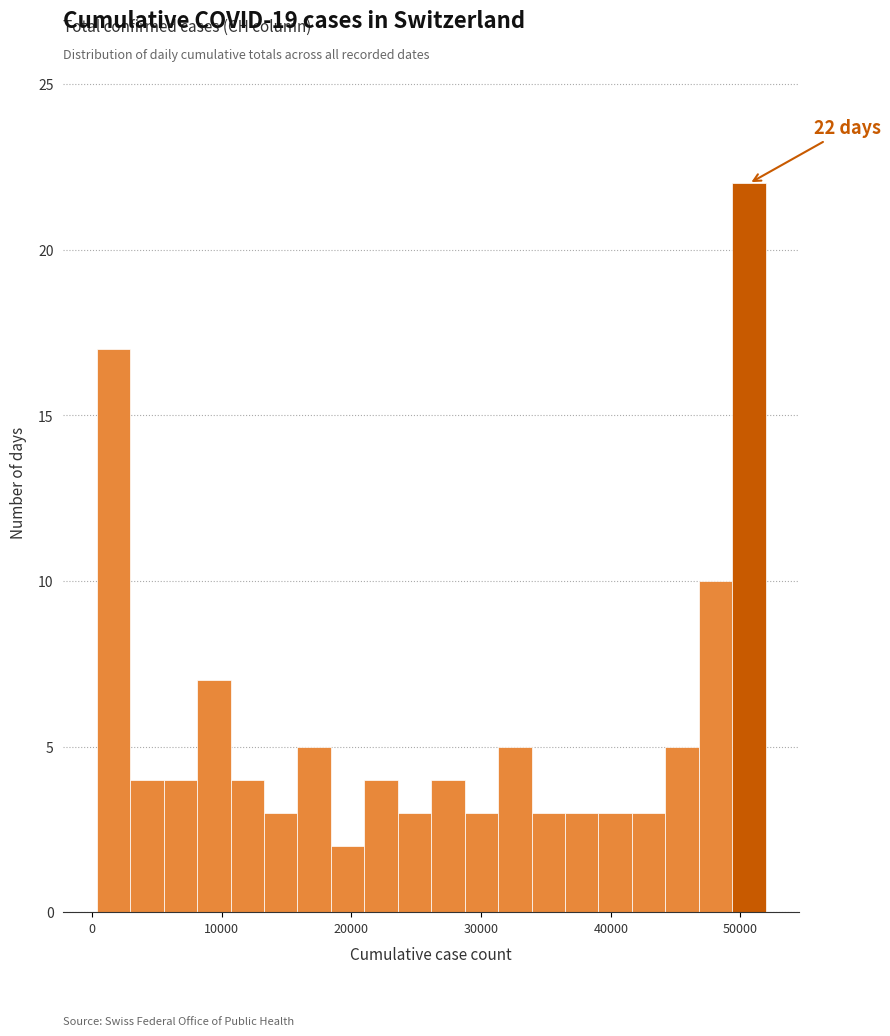

Around what value on the x-axis is the tallest bar? Give the approximate position of its centre, as read against the axis.

51000